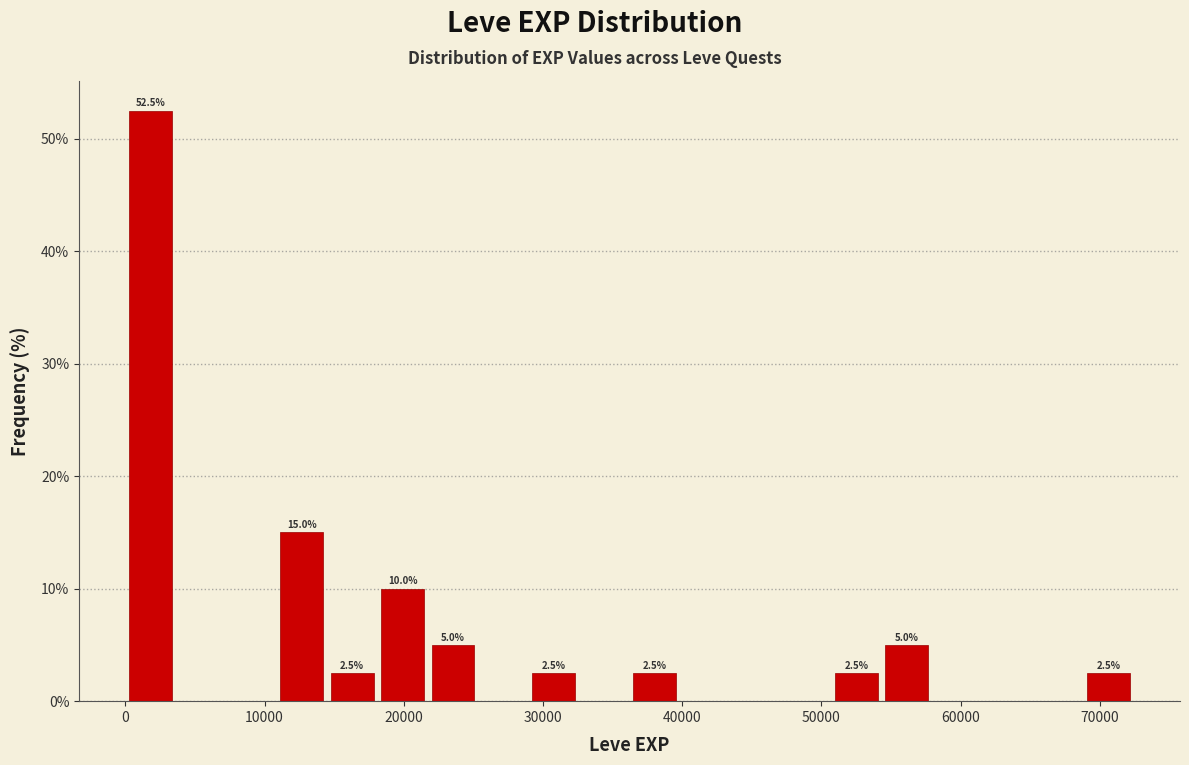

Read against the x-axis, roughly where is the centre of the tallest bar?

2000